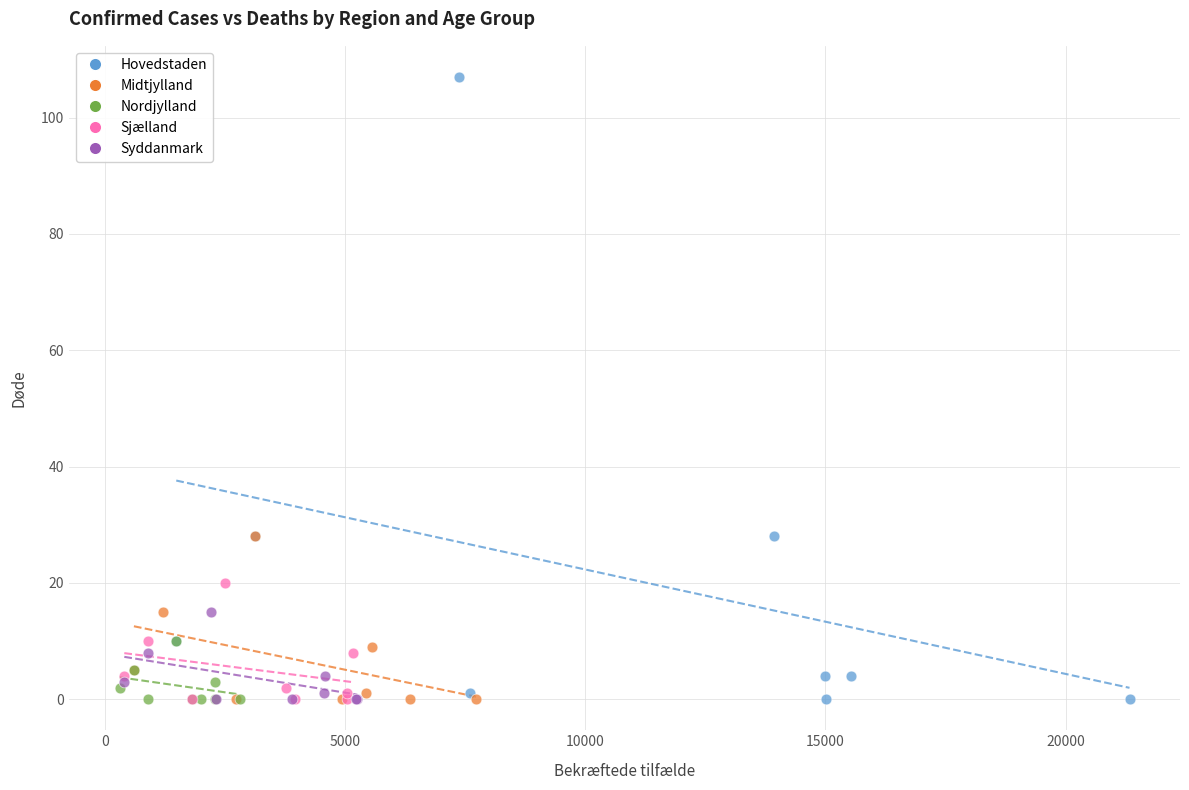

Which series has the largest Y range (max minus min)?

Hovedstaden